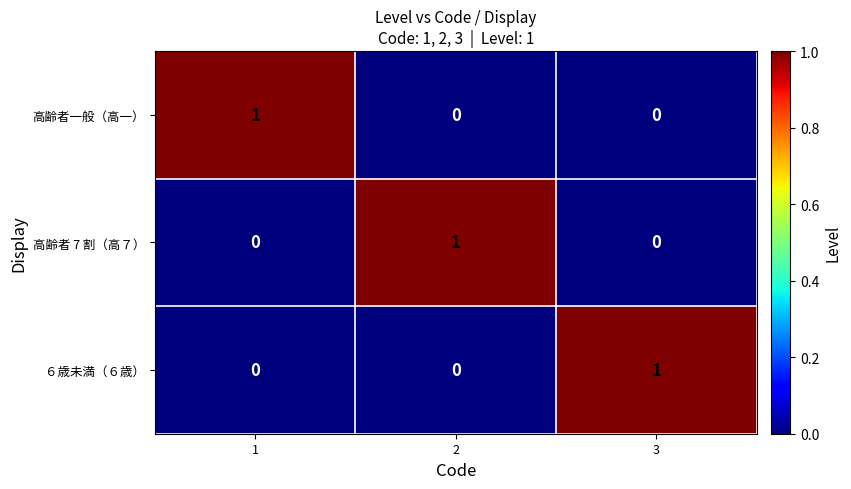

Is it true that ６歳未満（６歳） equals 1 at 3?

True